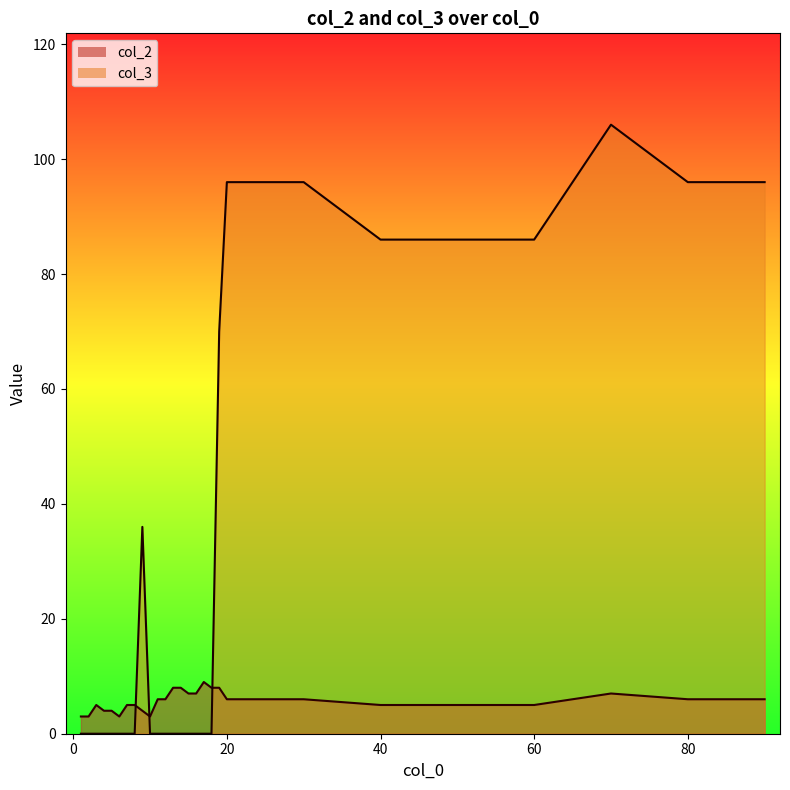

How many times do col_3 and col_2 cross each other?

3